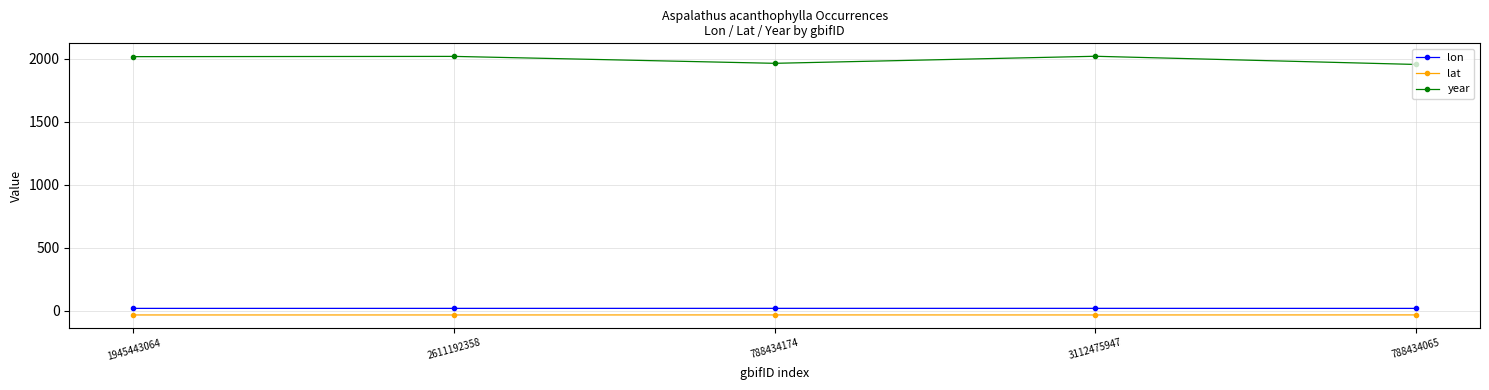

Is the value of lat at 3112475947 greater than the value of lon at 1945443064?

No